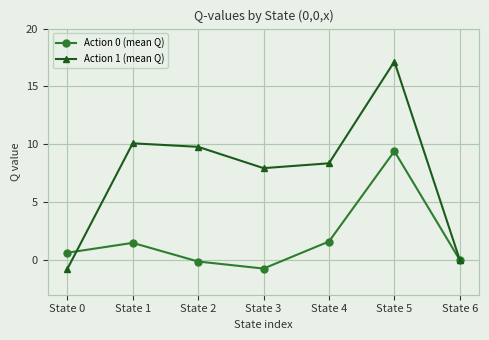

Count the number of data series in this chart.

2